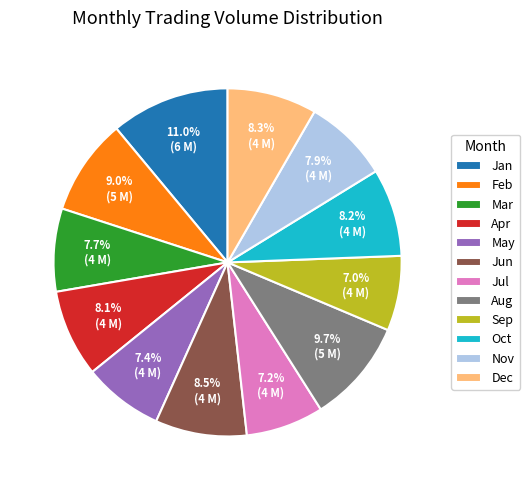

Is there any slice that represents more than half of the pie?

No